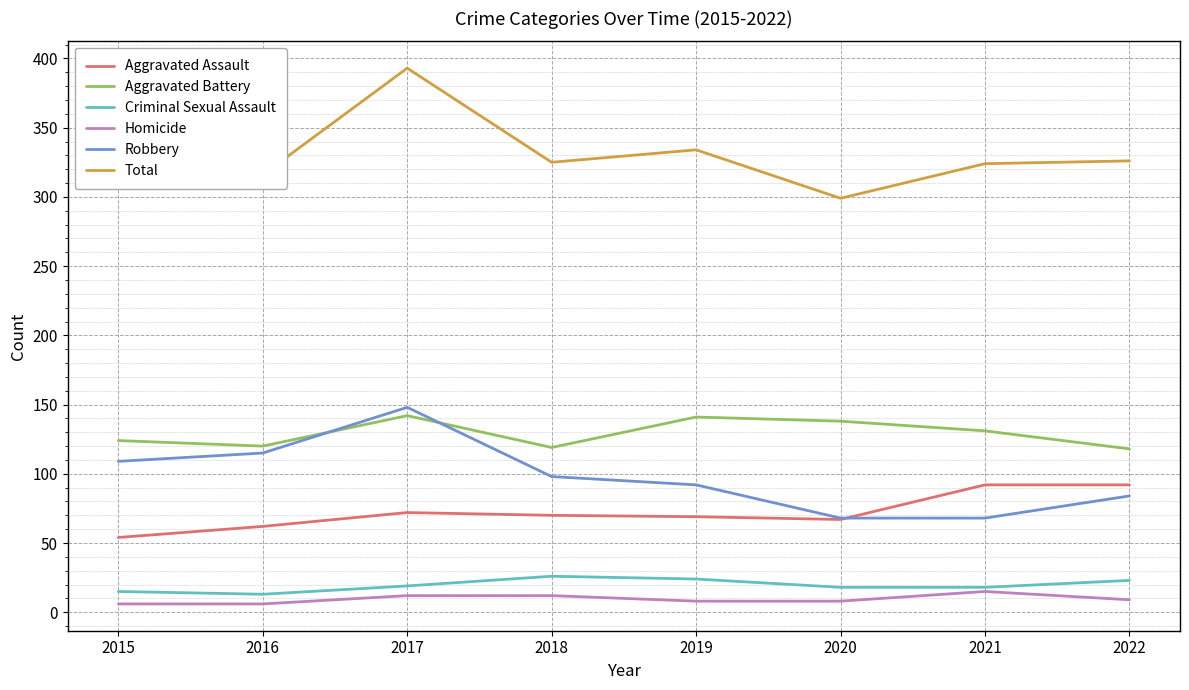

Does the chart have visible grid lines?

Yes